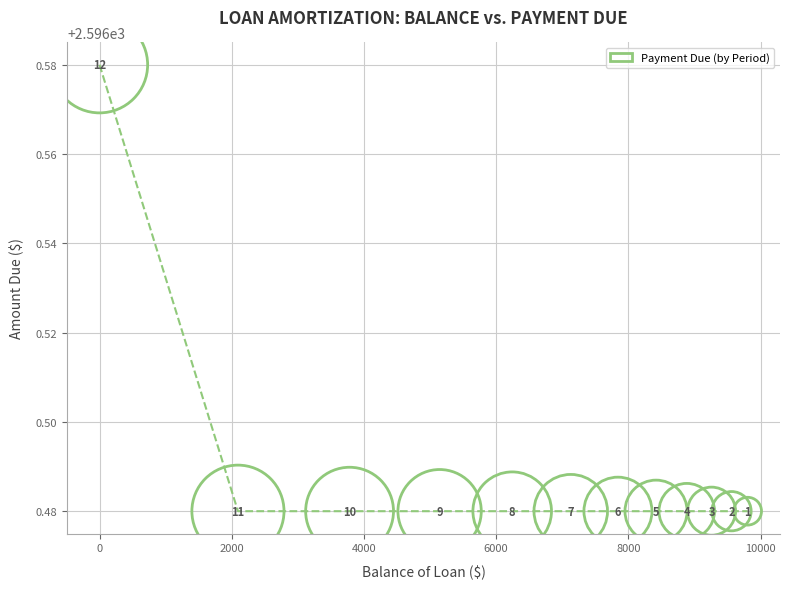

What is the average X value?

6513.1